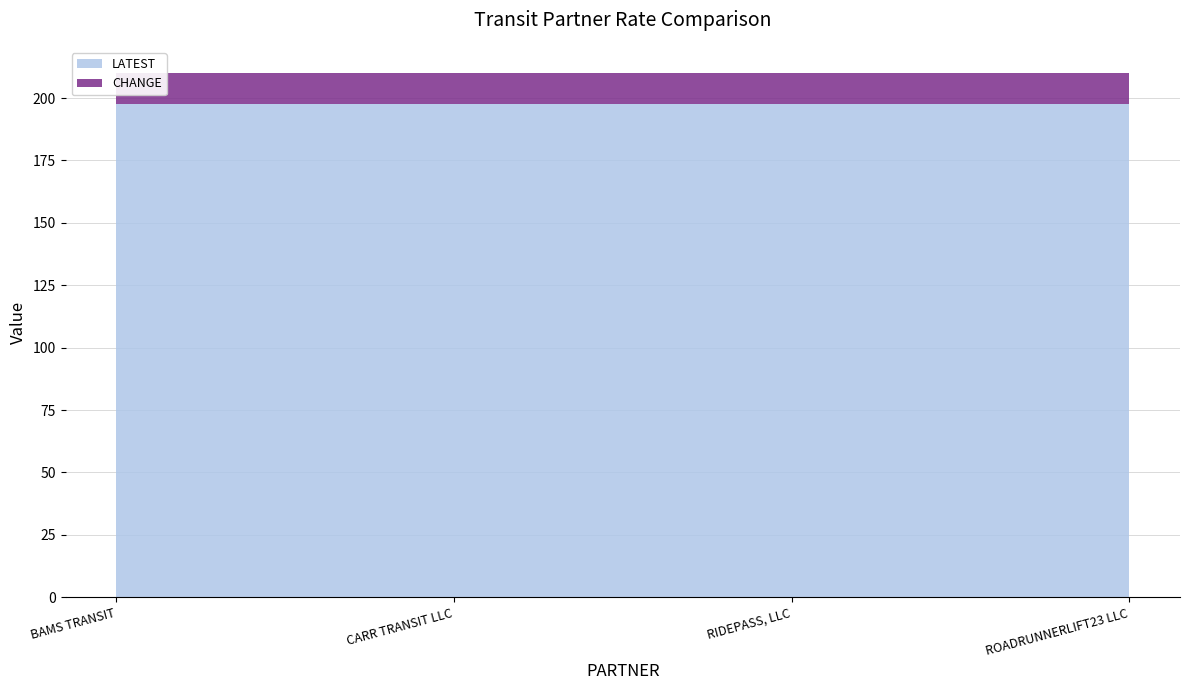

Reading left to right, list all the values displayed in this chart.

LATEST: BAMS TRANSIT=197.5	CARR TRANSIT LLC=197.5	RIDEPASS, LLC=197.5	ROADRUNNERLIFT23 LLC=197.5
CHANGE: BAMS TRANSIT=12.5	CARR TRANSIT LLC=12.5	RIDEPASS, LLC=12.5	ROADRUNNERLIFT23 LLC=12.5